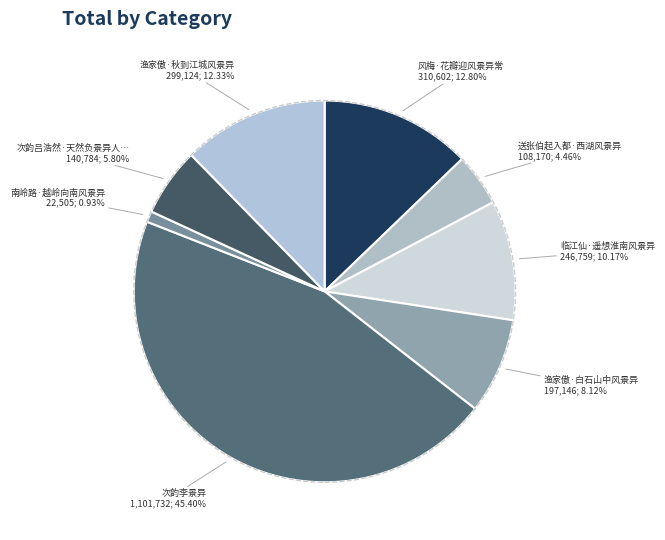

Count the number of slices in the pie.

8